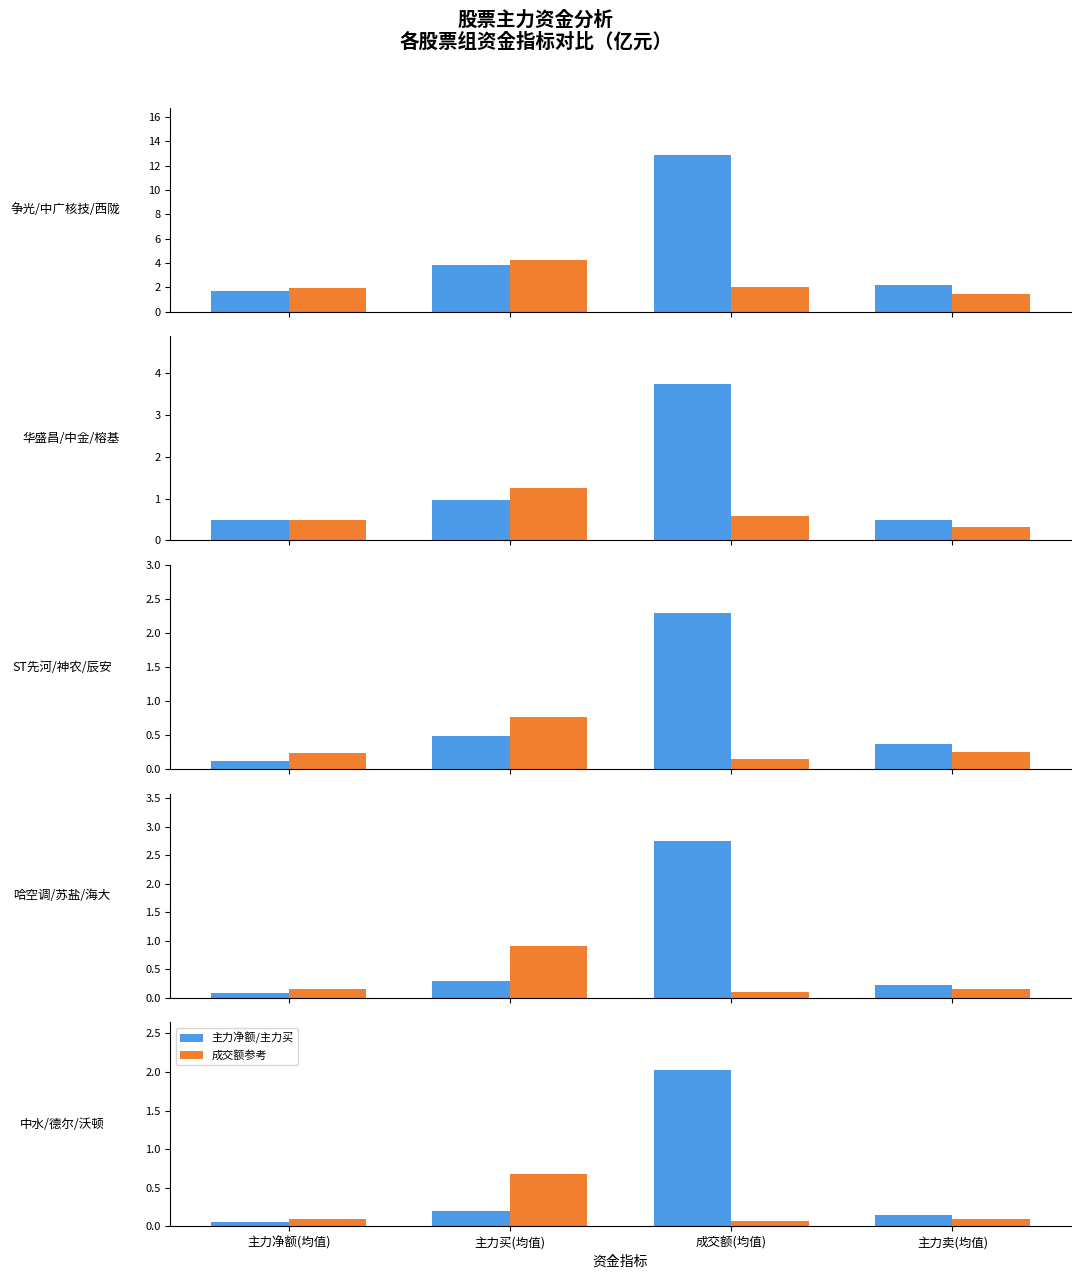

Where is 主力净额/主力买 nearest to the value 1?

主力买(均值)